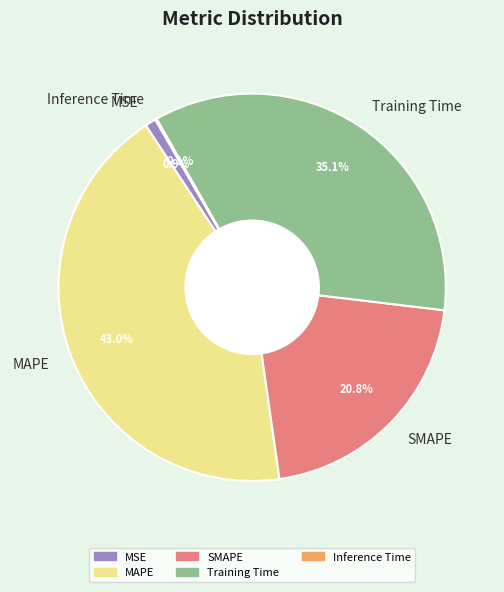

What is the largest slice in the pie chart?

MAPE